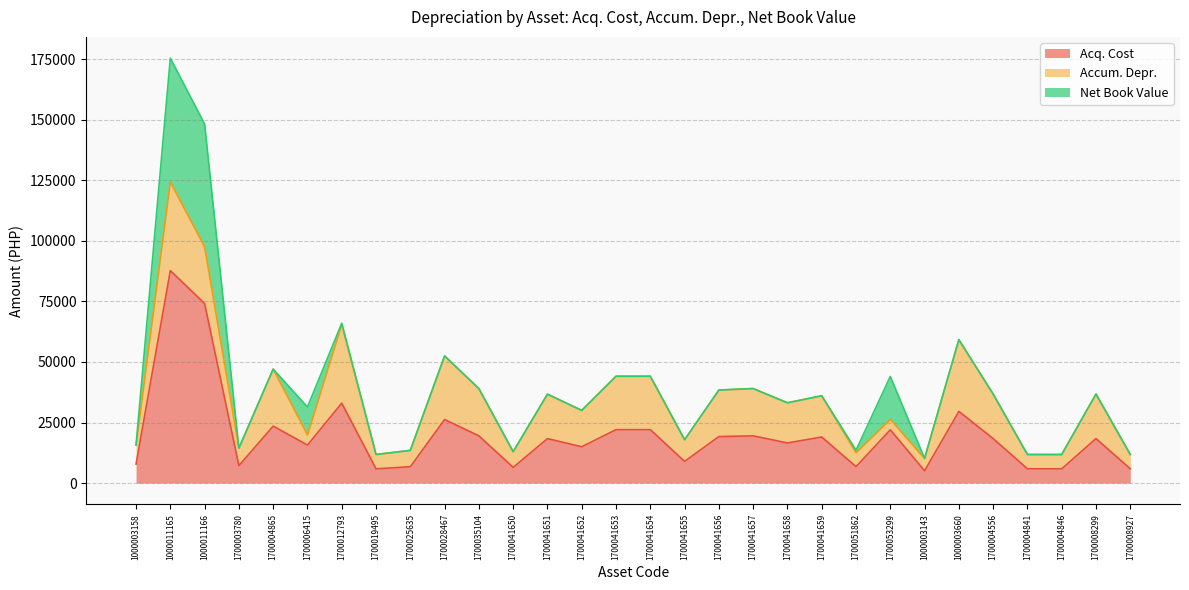

What is the approximate value of Net Book Value at 1700012793?

550.0